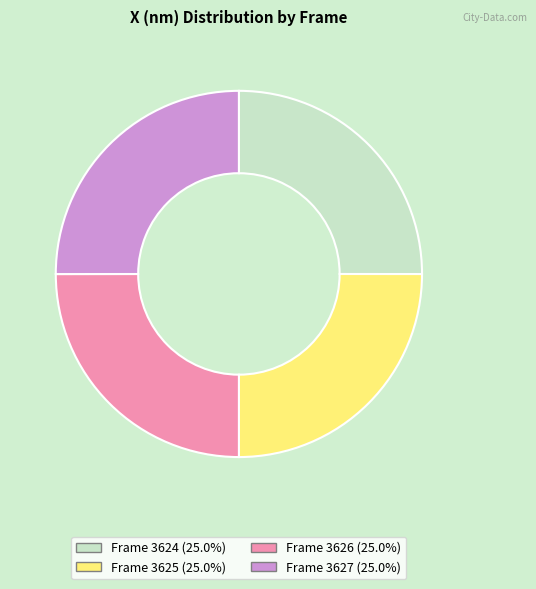

Approximately how many times larger is the value at Frame 3626 compared to Frame 3625?

1.0